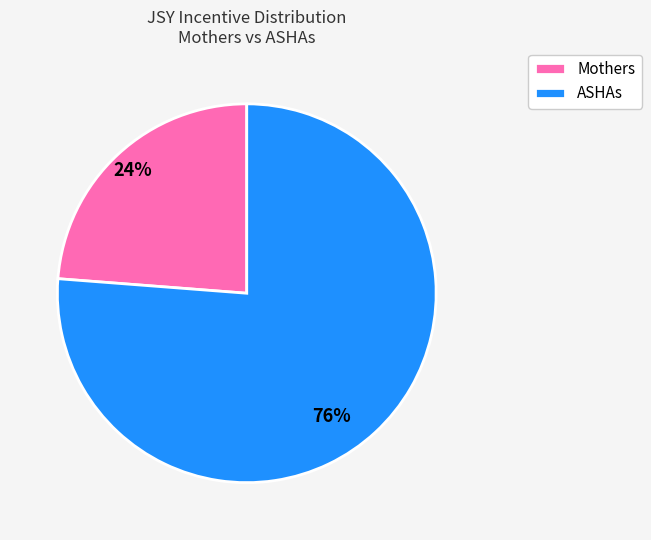

Is there any slice that represents more than half of the pie?

Yes